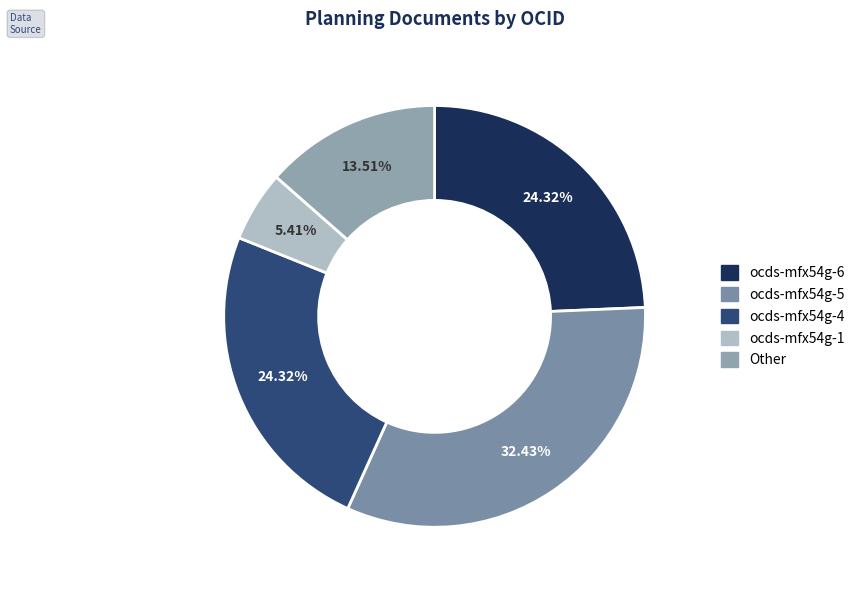

Rank the categories by value from lowest to highest.

ocds-mfx54g-1, Other, ocds-mfx54g-6, ocds-mfx54g-4, ocds-mfx54g-5